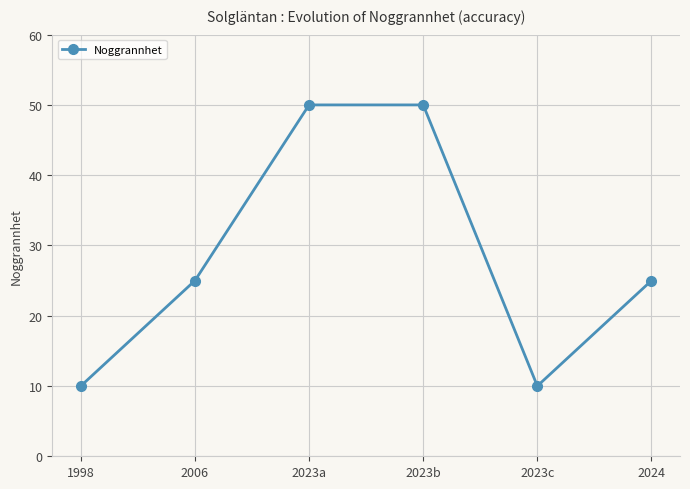

What is the minimum value shown in the chart?

10